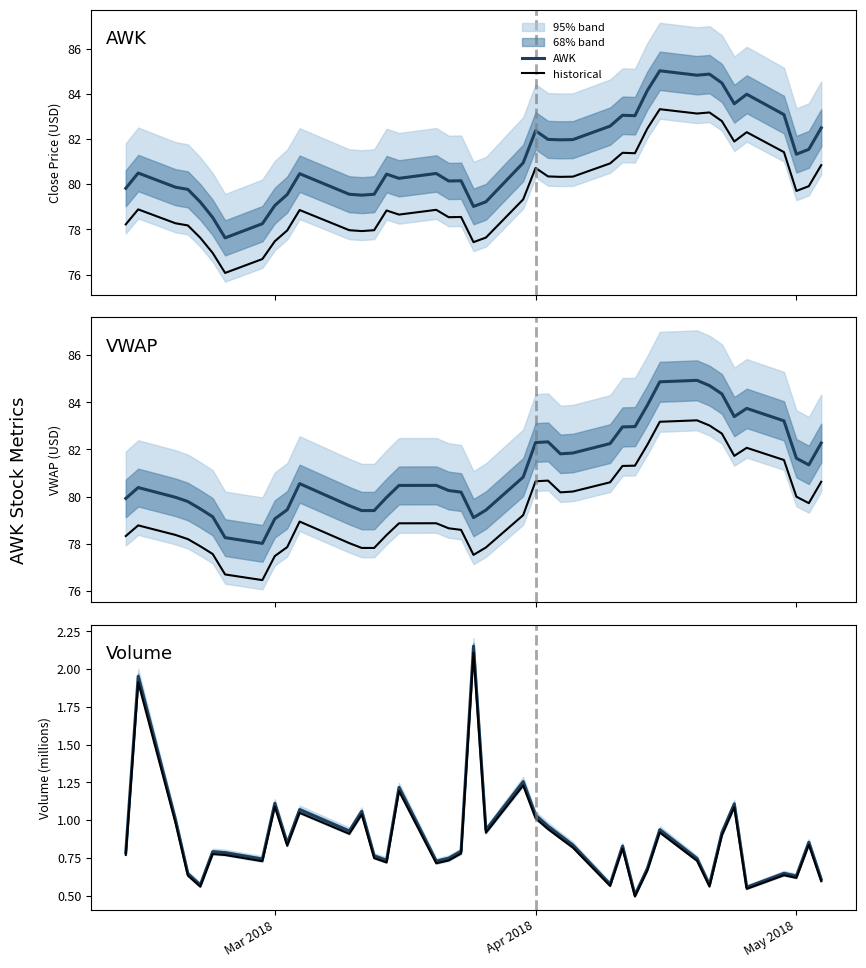

True or false: historical and AWK cross at least once.

False